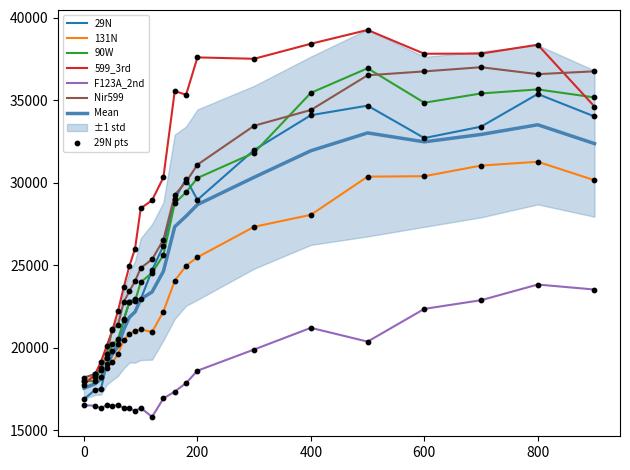

Which series has the widest spread of Y values?

599_3rd